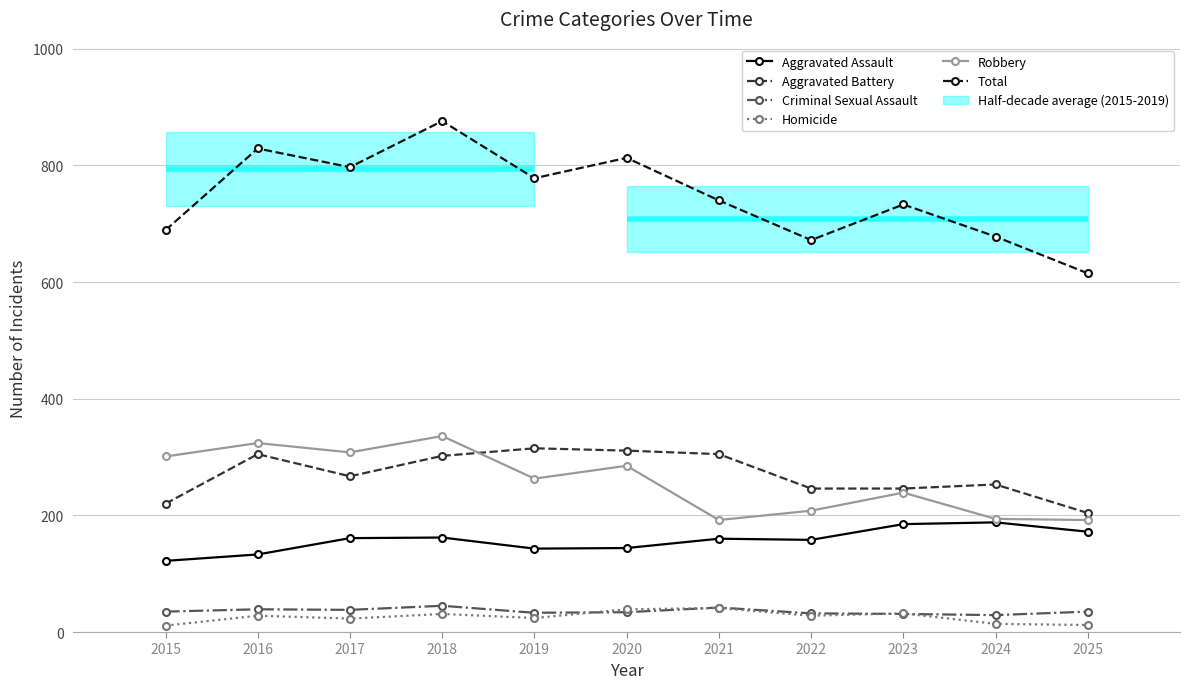

How many lines are shown in the chart?

6